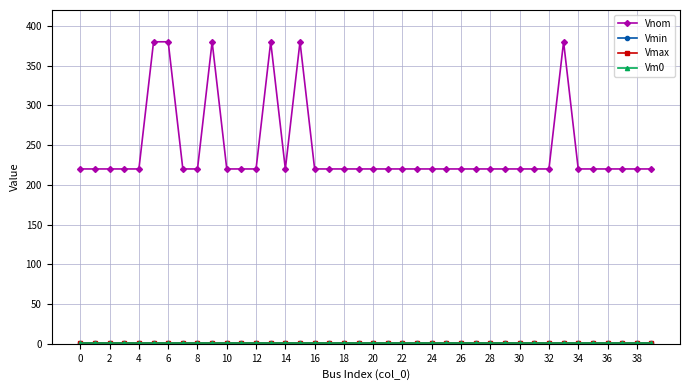

How many lines are shown in the chart?

4